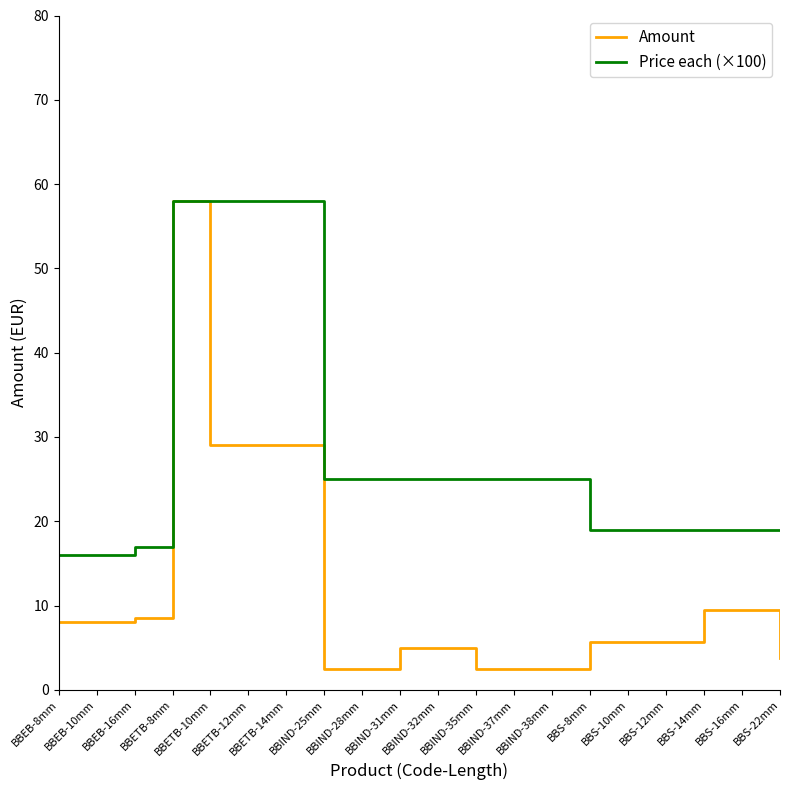

At how many categories does at least one series exceed 18?

17